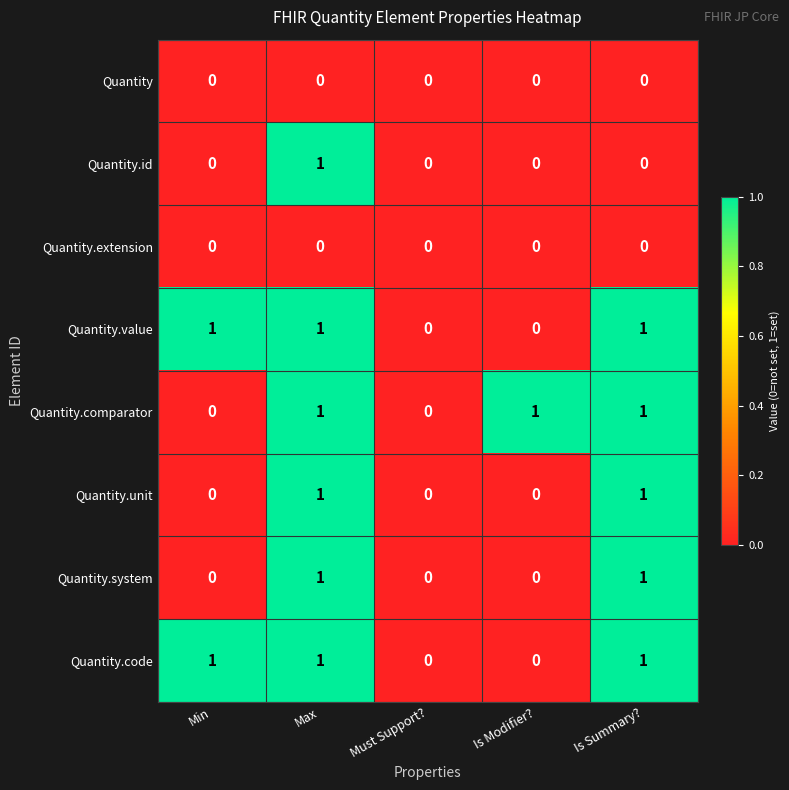

Is the value of Quantity.extension at Max greater than the value of Quantity.comparator at Max?

No